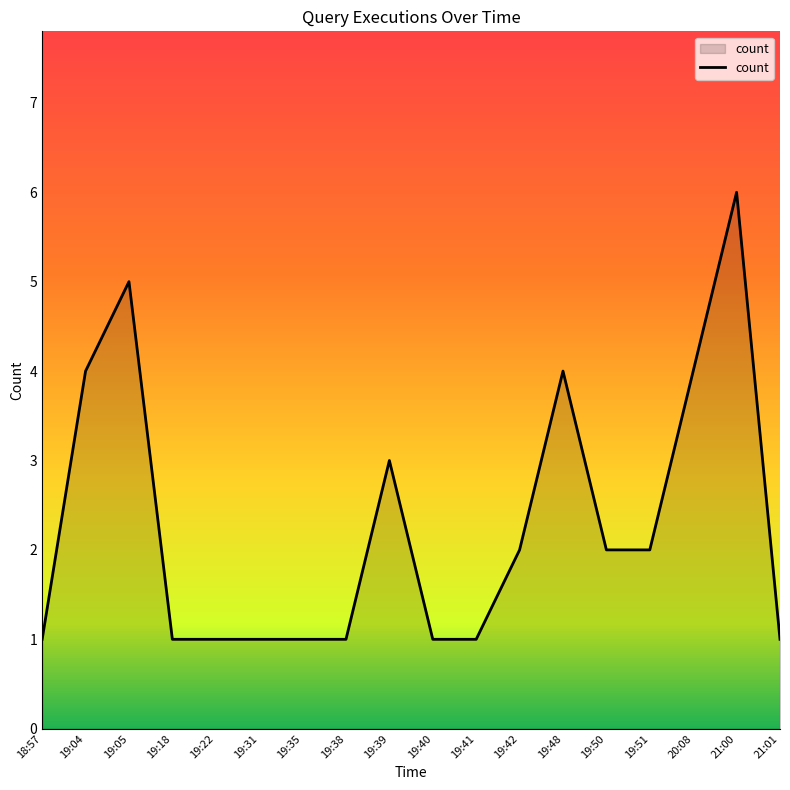

What value does the data have at 21:00?

6